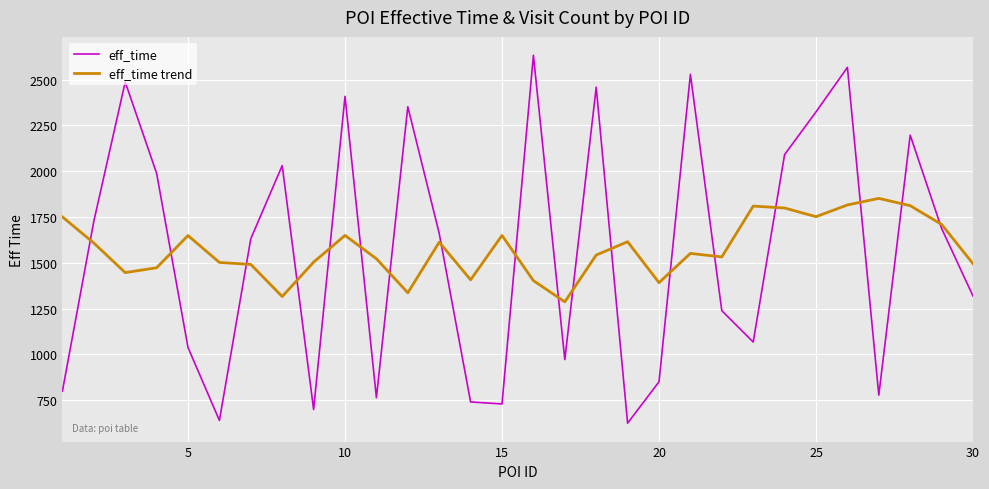

List the series in order of their peak value, highest first.

eff_time, eff_time trend